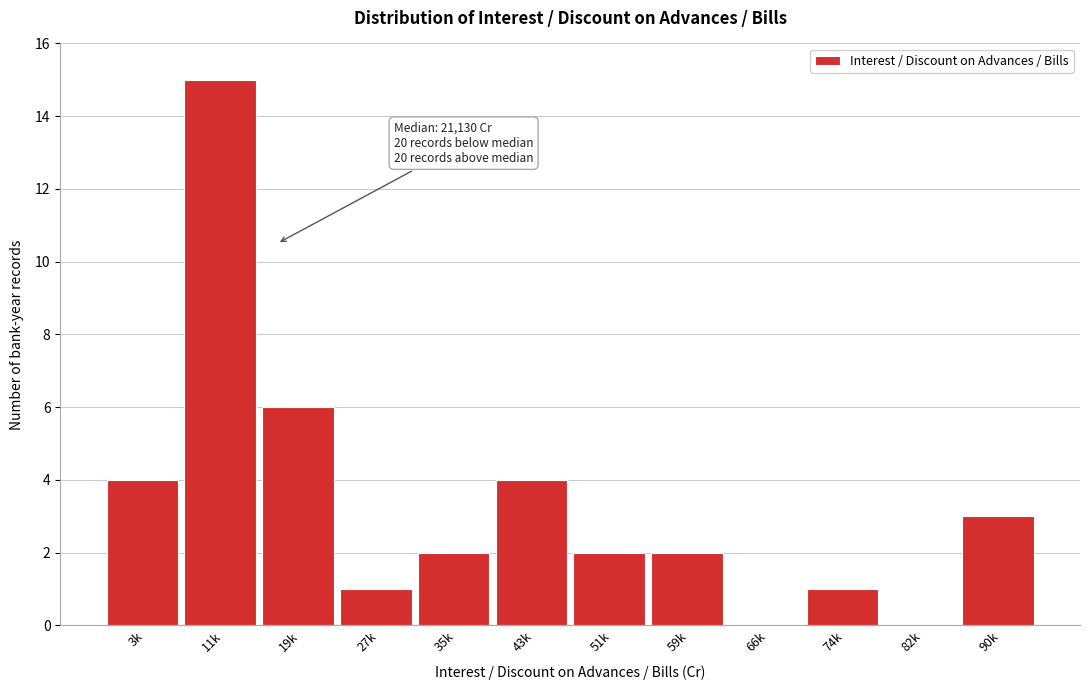

Reading left to right, extract all data points from this chart.

3k=4	11k=15	19k=6	27k=1	35k=2	43k=4	51k=2	59k=2	66k=0	74k=1	82k=0	90k=3